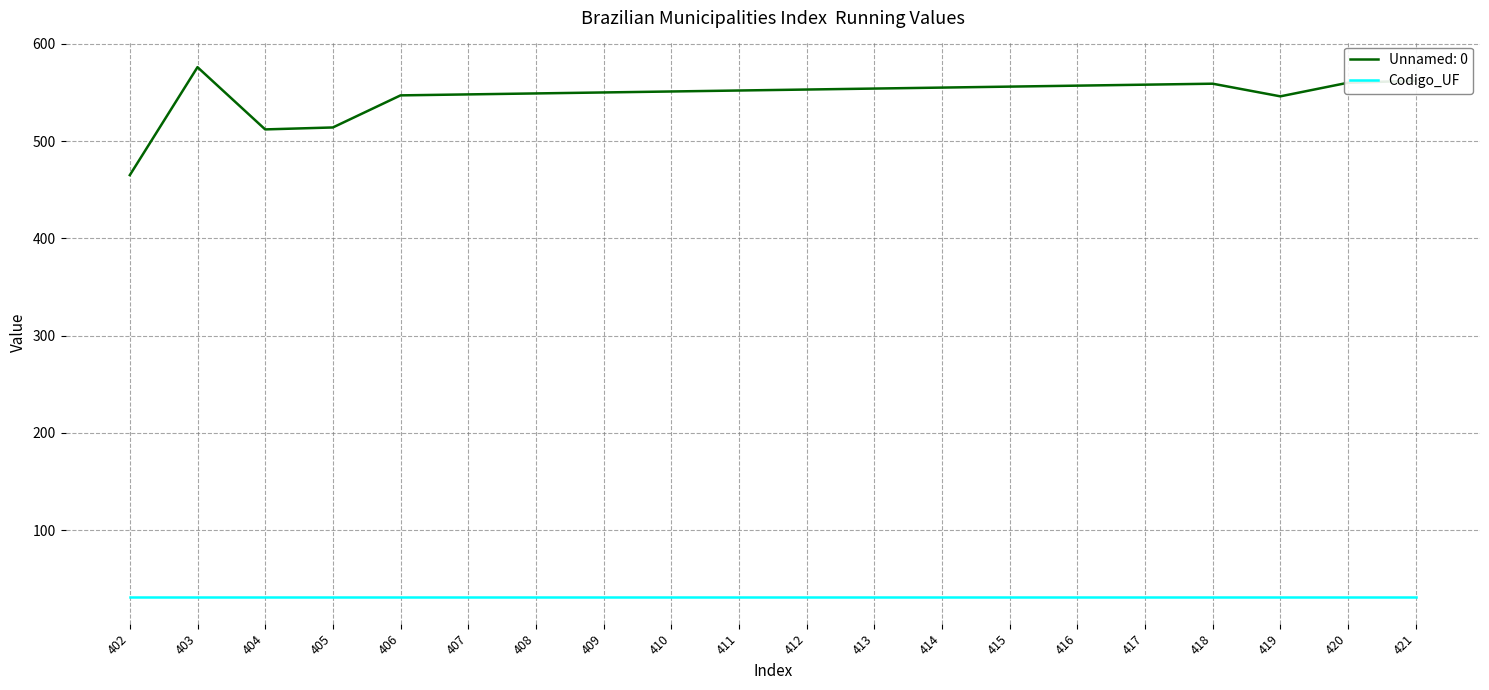

Which label corresponds to the largest value in the chart?

403